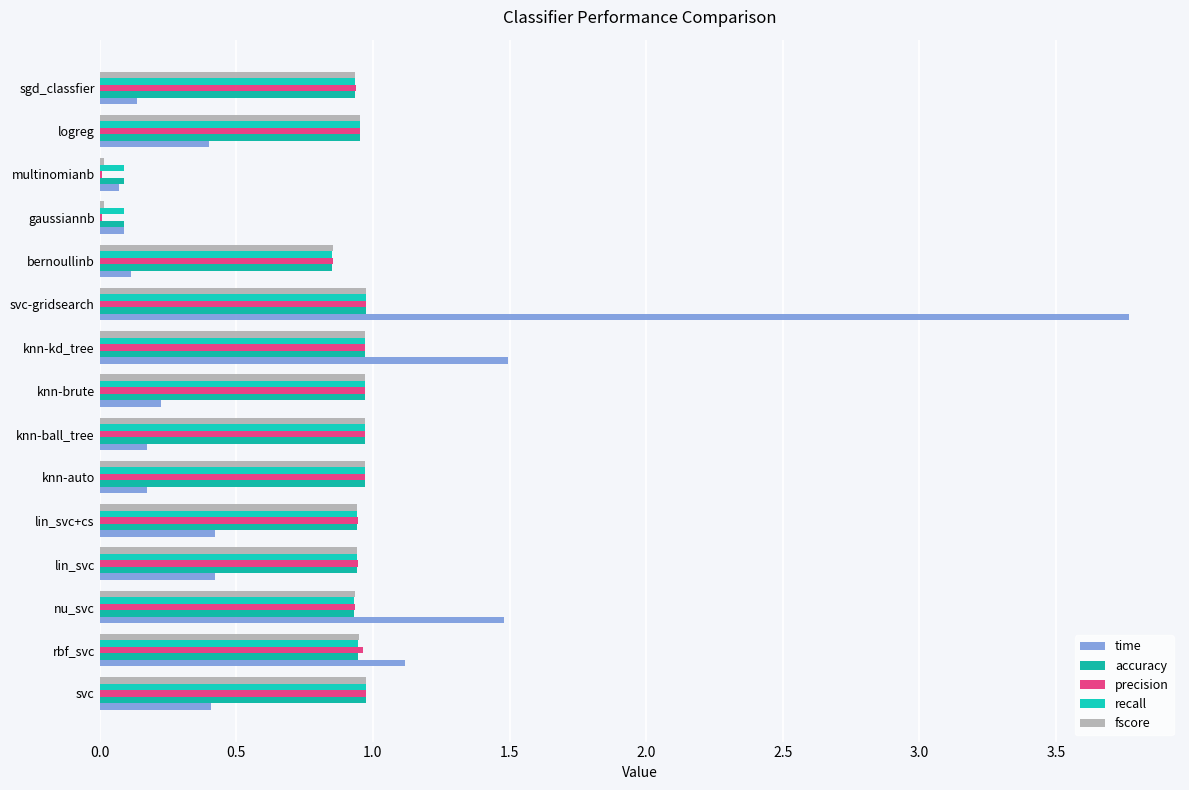

List the series in order of their peak value, highest first.

time, precision, fscore, accuracy, recall